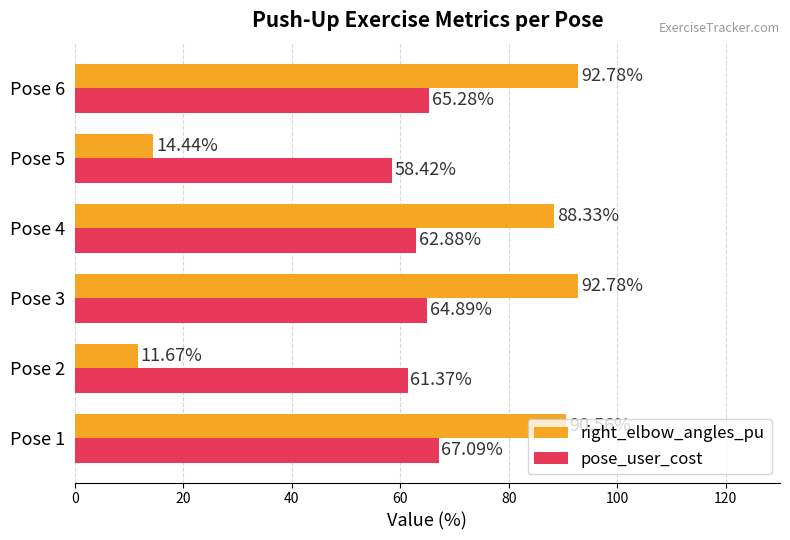

At how many categories does at least one series exceed 56?

6